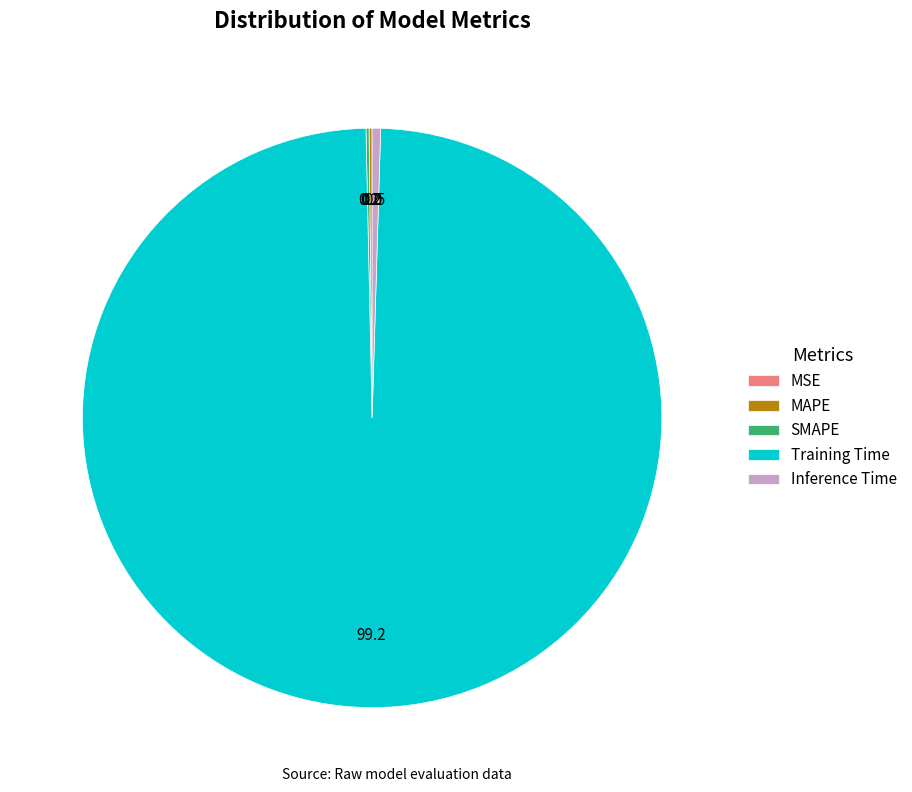

Is the sum of Training Time and Inference Time greater than half?

Yes